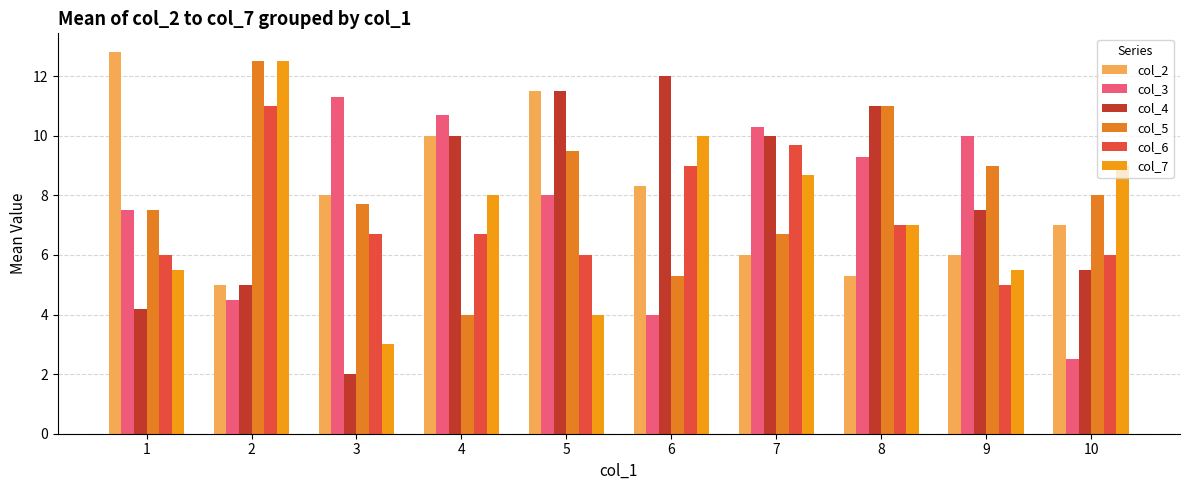

Reading left to right, transcribe all the data shown in this chart.

col_2: 1=12.8	2=5.0	3=8.0	4=10.0	5=11.5	6=8.3	7=6.0	8=5.3	9=6.0	10=7.0
col_3: 1=7.5	2=4.5	3=11.3	4=10.7	5=8.0	6=4.0	7=10.3	8=9.3	9=10.0	10=2.5
col_4: 1=4.2	2=5.0	3=2.0	4=10.0	5=11.5	6=12.0	7=10.0	8=11.0	9=7.5	10=5.5
col_5: 1=7.5	2=12.5	3=7.7	4=4.0	5=9.5	6=5.3	7=6.7	8=11.0	9=9.0	10=8.0
col_6: 1=6.0	2=11.0	3=6.7	4=6.7	5=6.0	6=9.0	7=9.7	8=7.0	9=5.0	10=6.0
col_7: 1=5.5	2=12.5	3=3.0	4=8.0	5=4.0	6=10.0	7=8.7	8=7.0	9=5.5	10=9.0